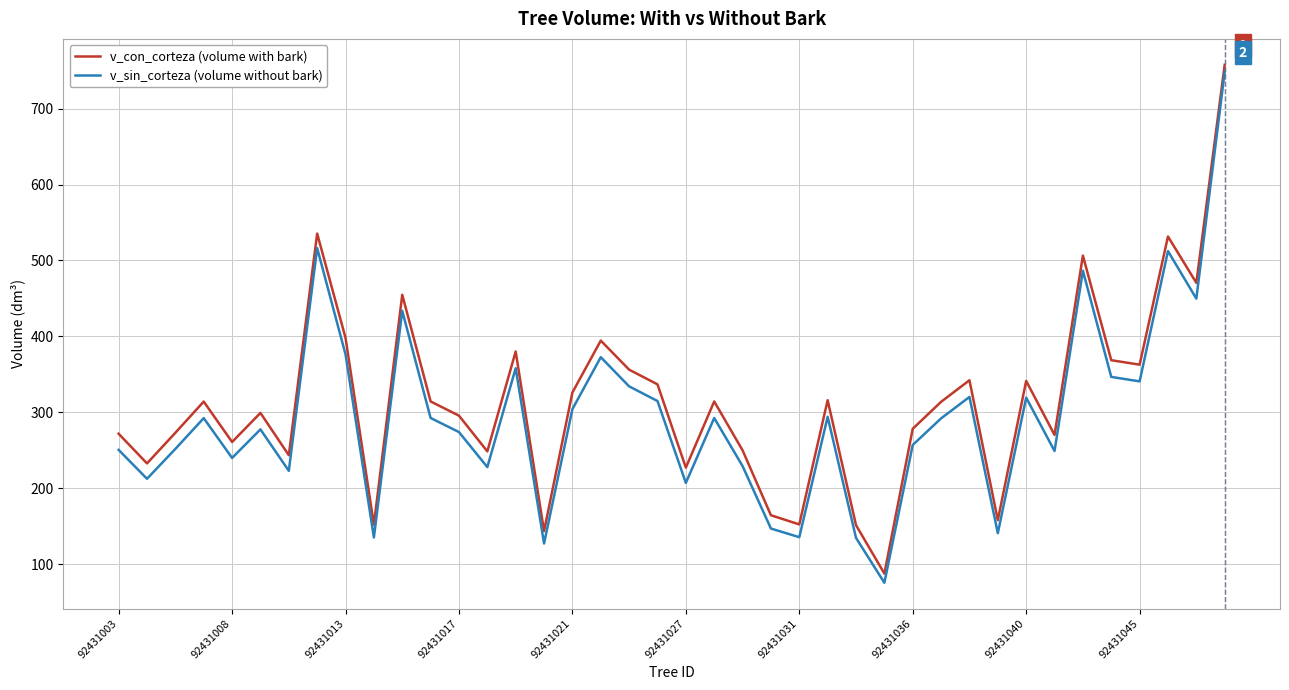

In v_con_corteza (volume with bark), how many points are lower than both neighbors (excluding endpoints)?

13